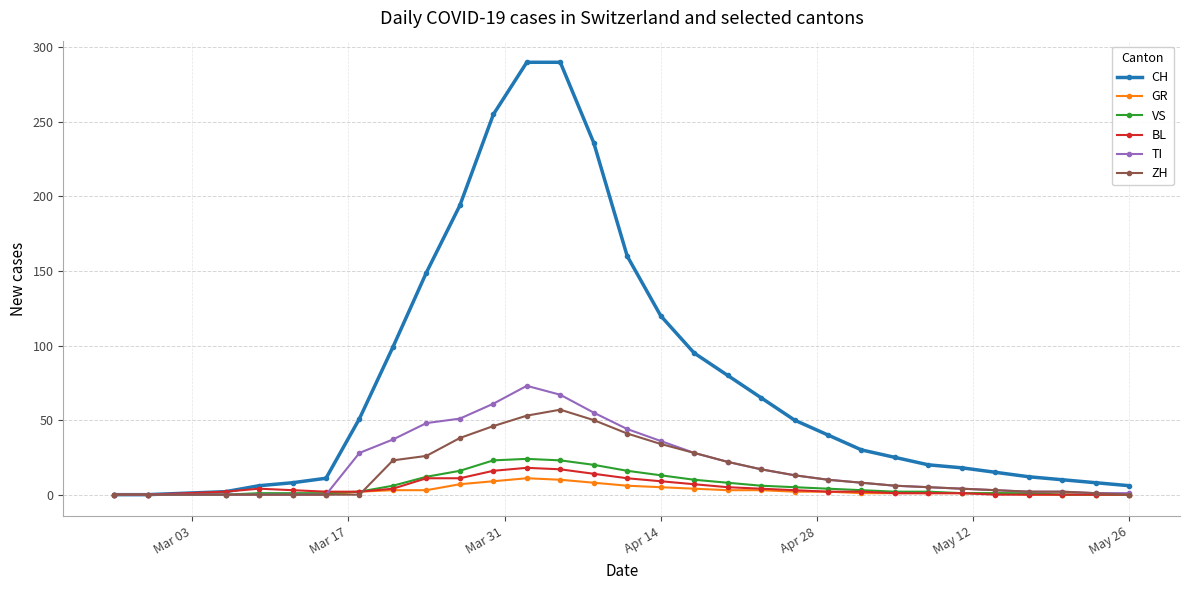

What is the greatest value displayed?

290